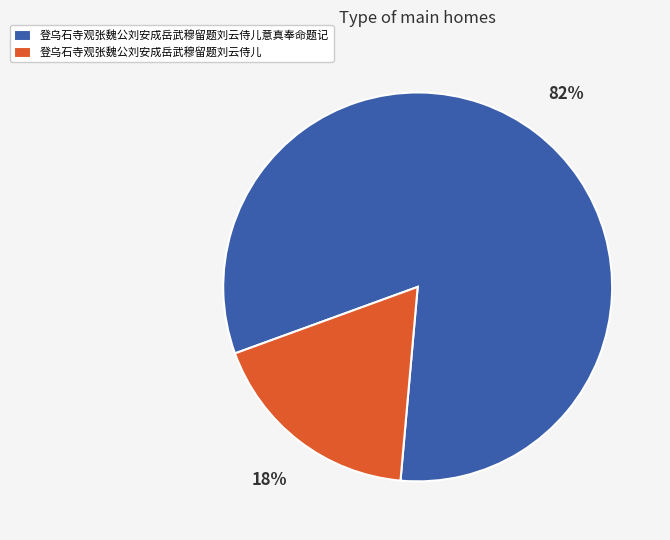

Combined, do 登乌石寺观张魏公刘安成岳武穆留题刘云侍儿 and 登乌石寺观张魏公刘安成岳武穆留题刘云侍儿意真奉命题记 account for over 50%?

Yes